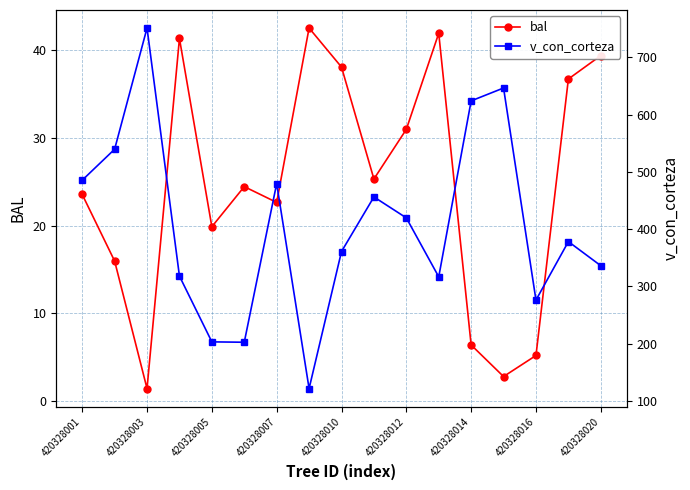

How many lines are shown in the chart?

2